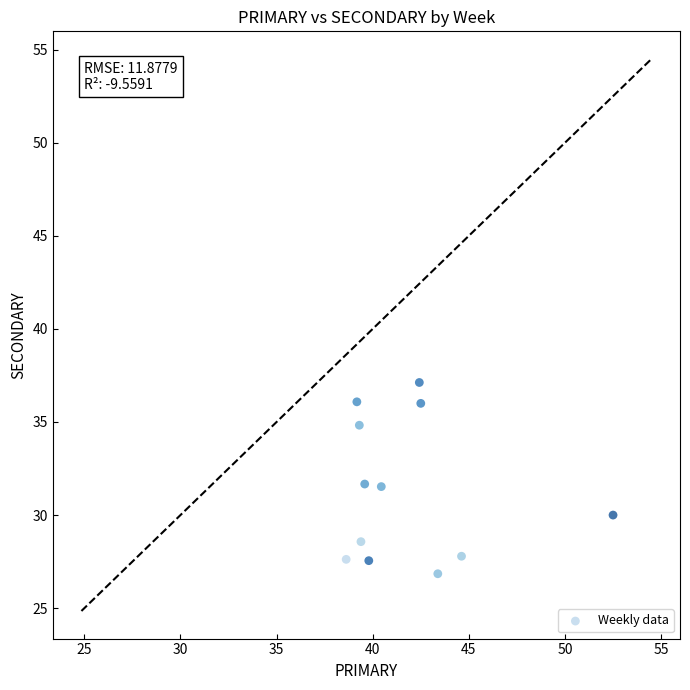

What is the range of X values (max minus min)?

13.9